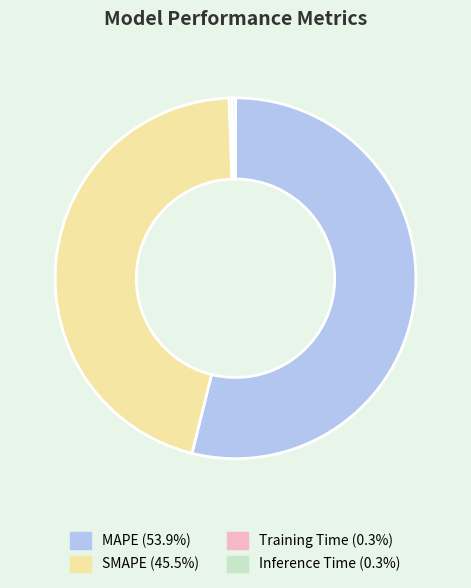

Does any single category account for the majority?

Yes